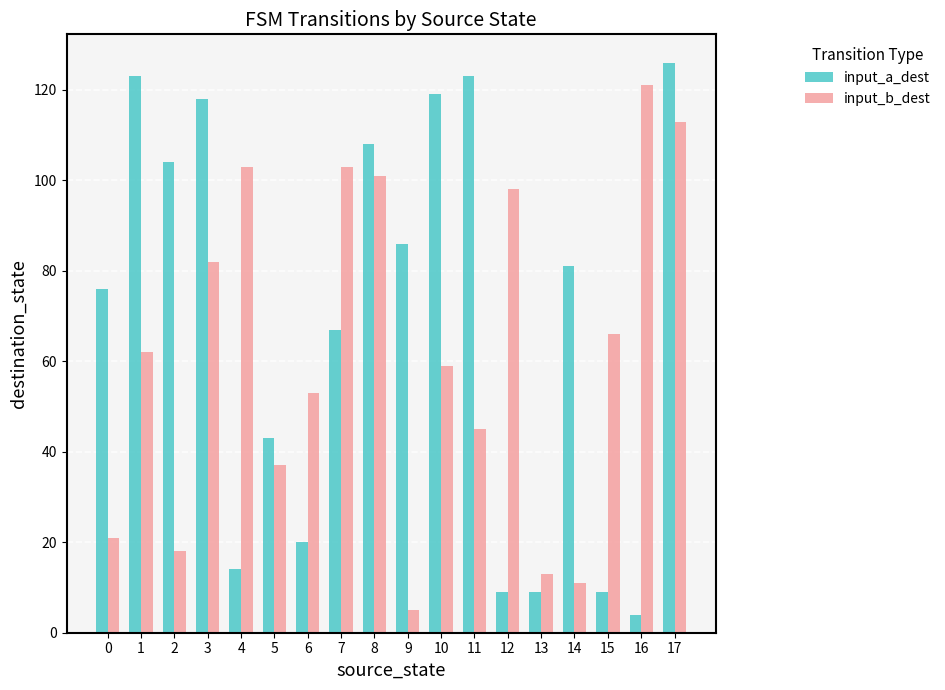

At 1, list the series in order from largest to smallest.

input_a_dest, input_b_dest